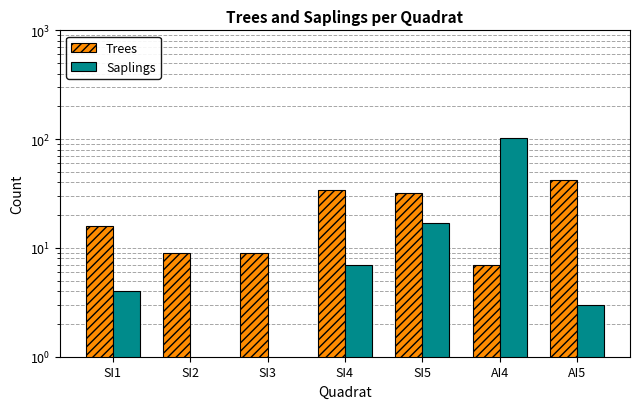

At which label does Saplings first exceed 4?

SI4